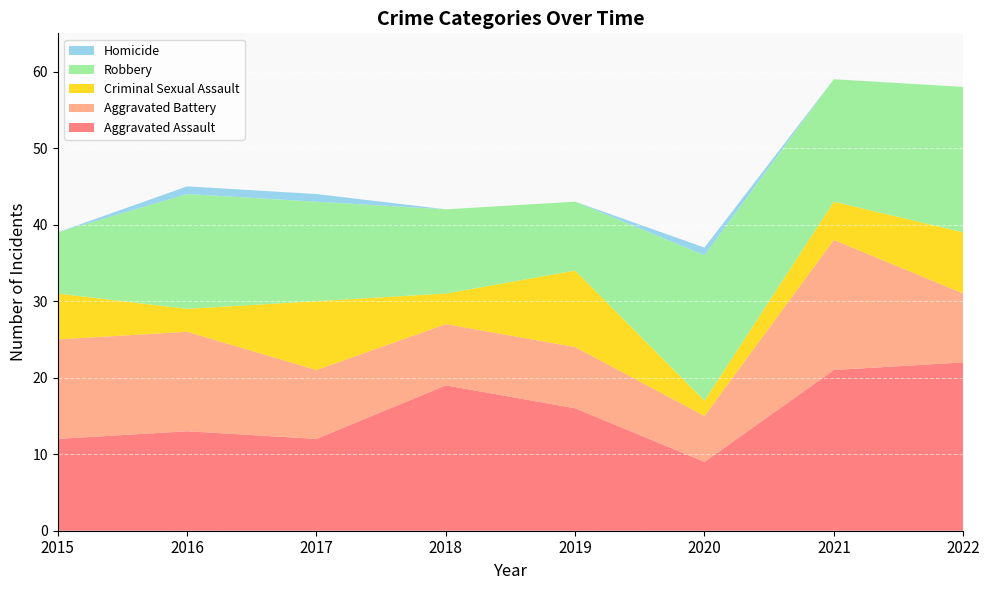

Reading right to left, transcribe all the data shown in this chart.

Aggravated Assault: 2022=22	2021=21	2020=9	2019=16	2018=19	2017=12	2016=13	2015=12
Aggravated Battery: 2022=9	2021=17	2020=6	2019=8	2018=8	2017=9	2016=13	2015=13
Criminal Sexual Assault: 2022=8	2021=5	2020=2	2019=10	2018=4	2017=9	2016=3	2015=6
Robbery: 2022=19	2021=16	2020=19	2019=9	2018=11	2017=13	2016=15	2015=8
Homicide: 2022=0	2021=0	2020=1	2019=0	2018=0	2017=1	2016=1	2015=0